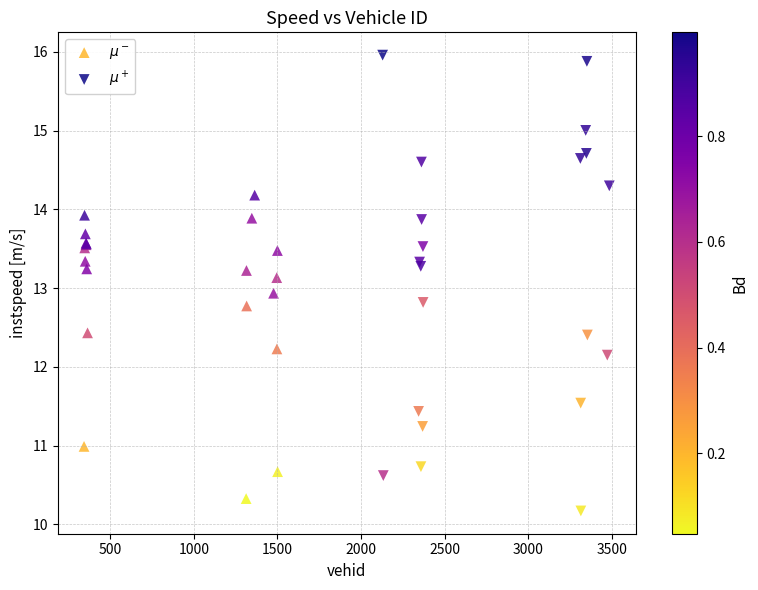

What are all the series names shown in the legend?

$\mu^-$, $\mu^+$